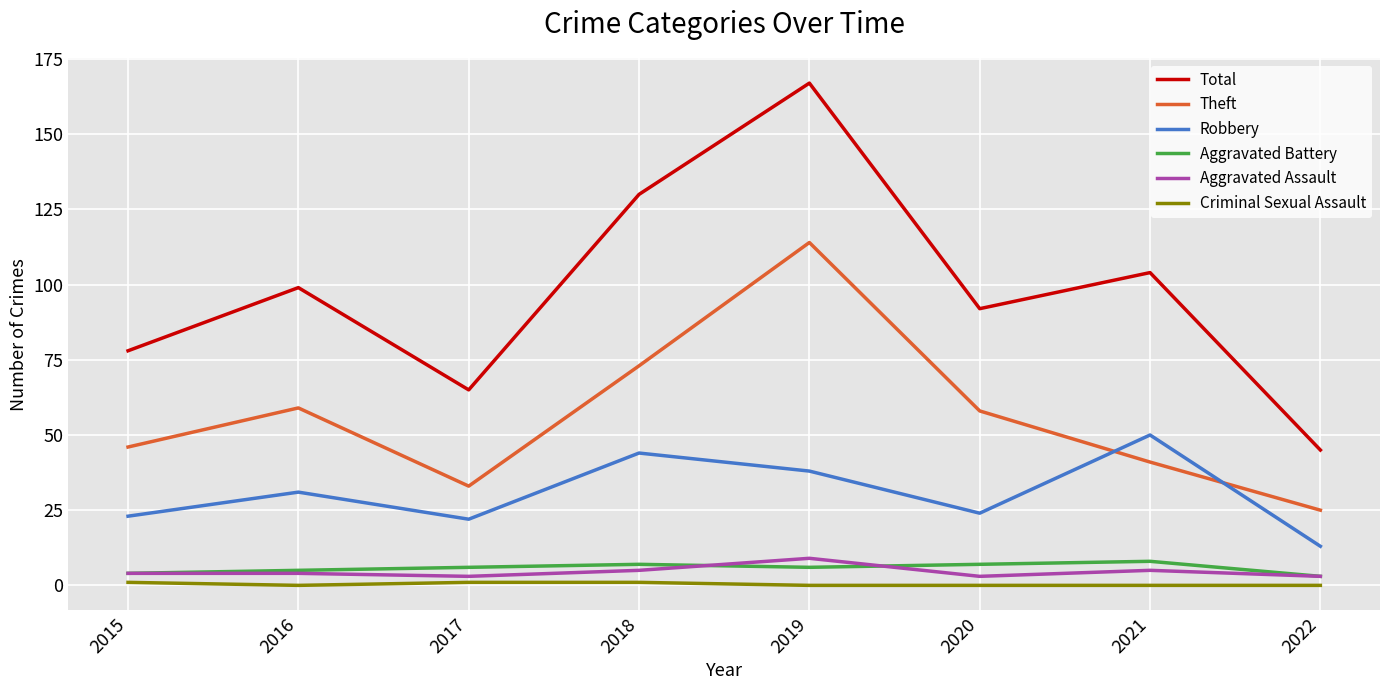

Which series has the widest spread of values?

Total